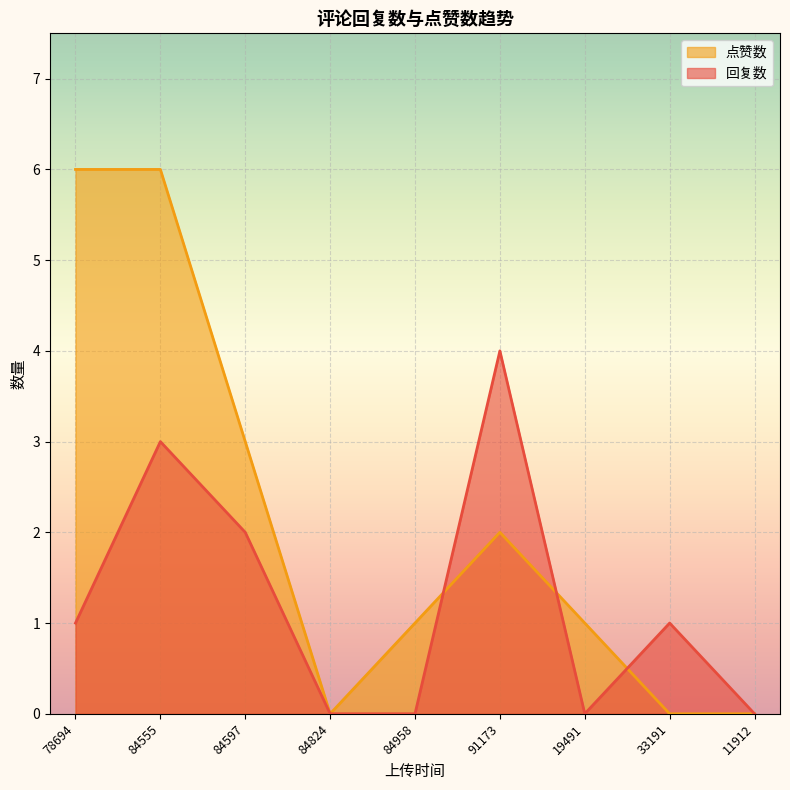

The value of 回复数 at 84597 is 2. True or false?

True